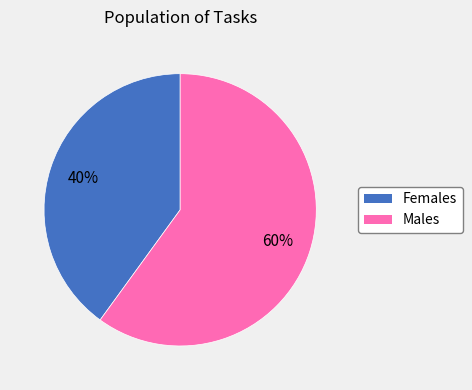

To the nearest percent, what is the difference between the largest and smallest slice percentages?

20%